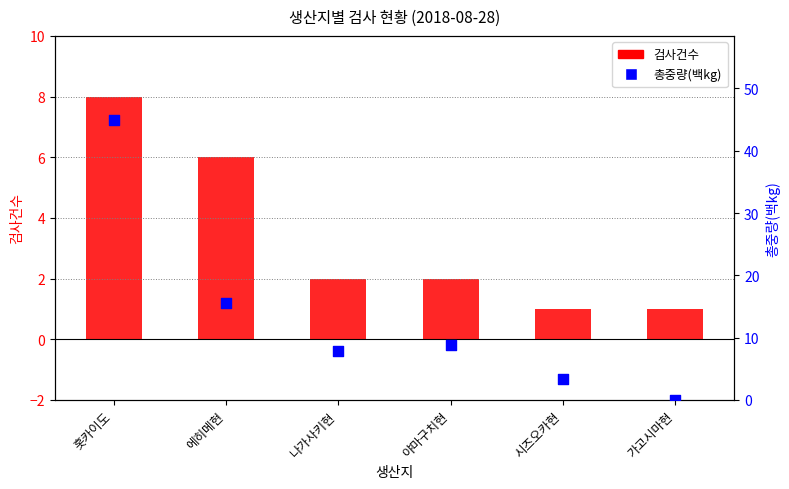

At which category is the sum across all series the highest?

홋카이도